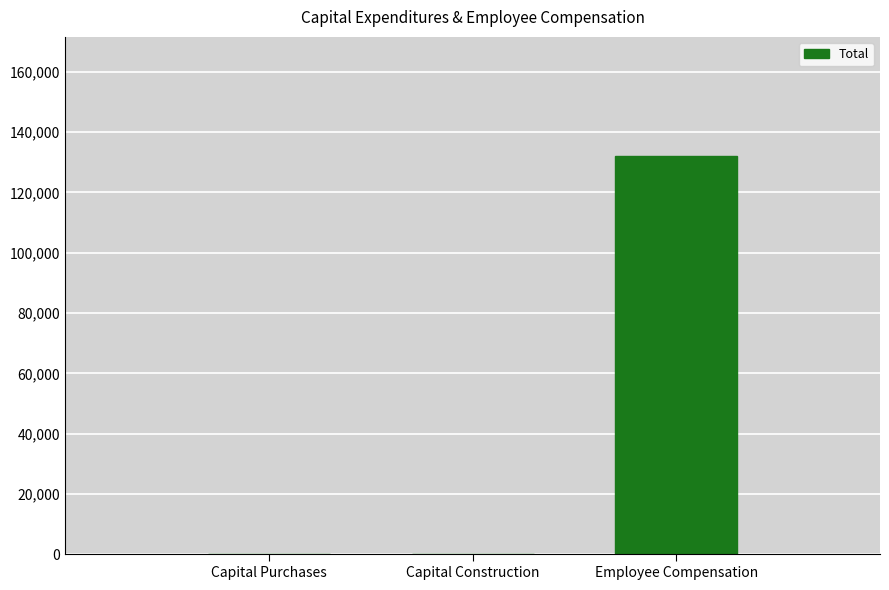

Reading right to left, transcribe all the data shown in this chart.

Employee Compensation=131995	Capital Construction=0	Capital Purchases=0